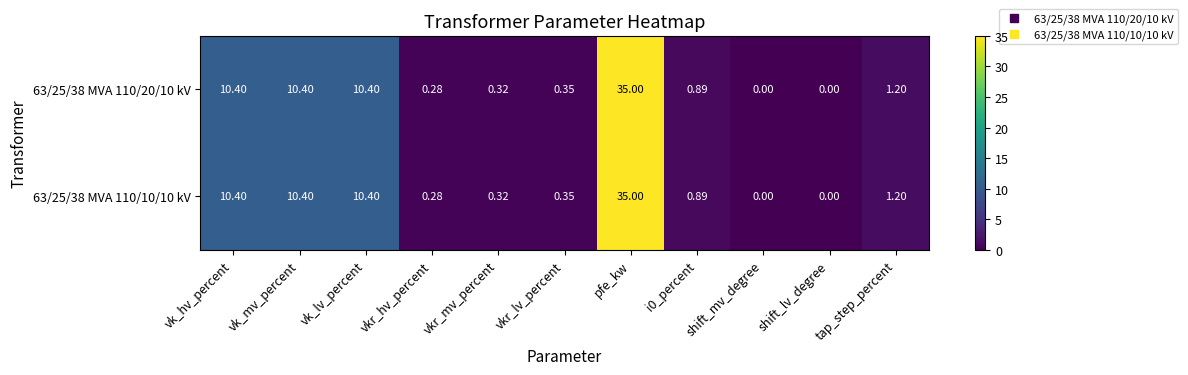

At which category is the sum across all series the highest?

pfe_kw